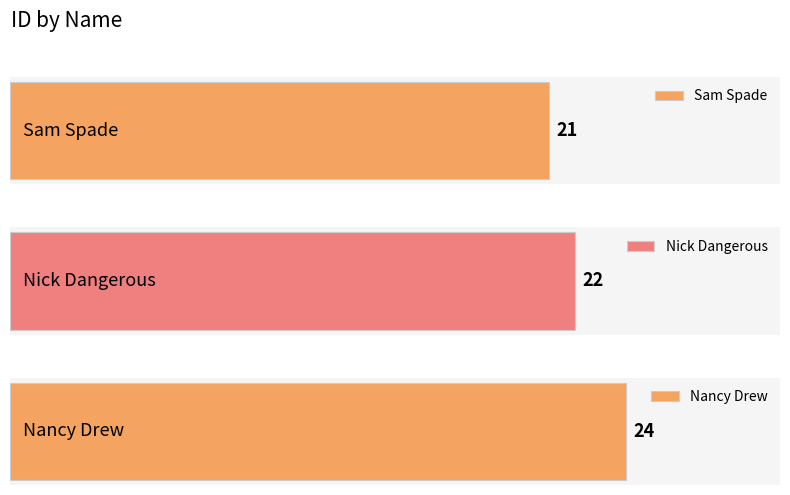

Which label corresponds to the smallest value in the chart?

Sam Spade